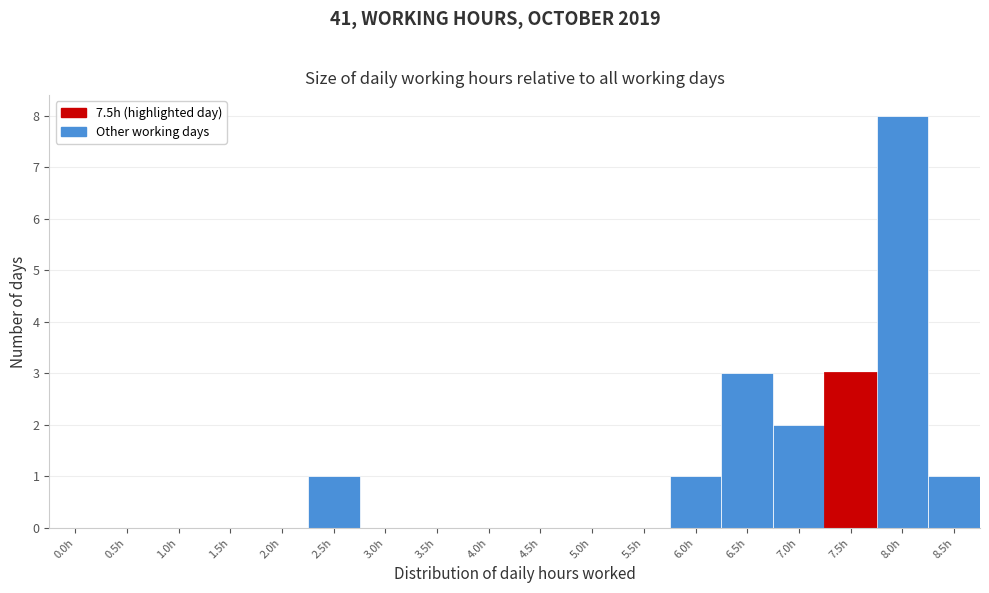

Reading right to left, what are all the values shown in this chart?

8.5h=1	8.0h=8	7.5h=3	7.0h=2	6.5h=3	6.0h=1	5.5h=0	5.0h=0	4.5h=0	4.0h=0	3.5h=0	3.0h=0	2.5h=1	2.0h=0	1.5h=0	1.0h=0	0.5h=0	0.0h=0